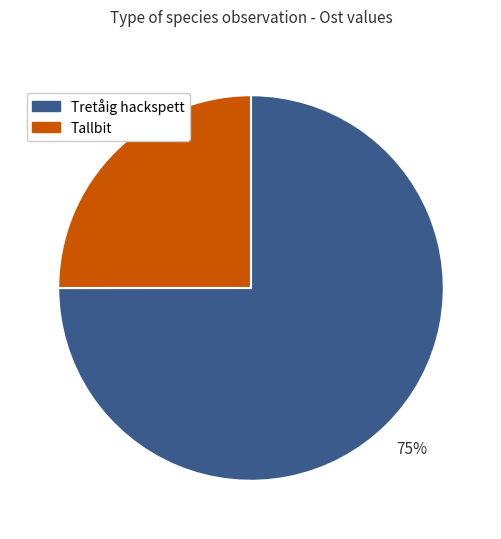

Do Tallbit and Tretåig hackspett together represent more than half of the pie?

Yes